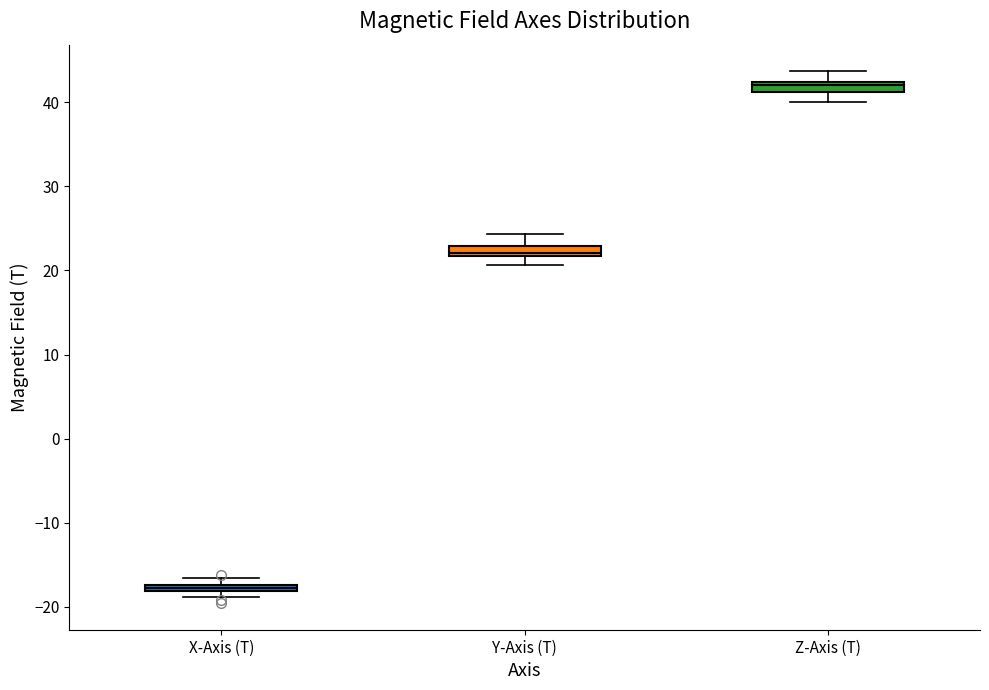

Where is the upper edge of the box for X-Axis (T) on the y-axis? The values are not printed on the chart, so give them approximately, as read against the axis.

-17